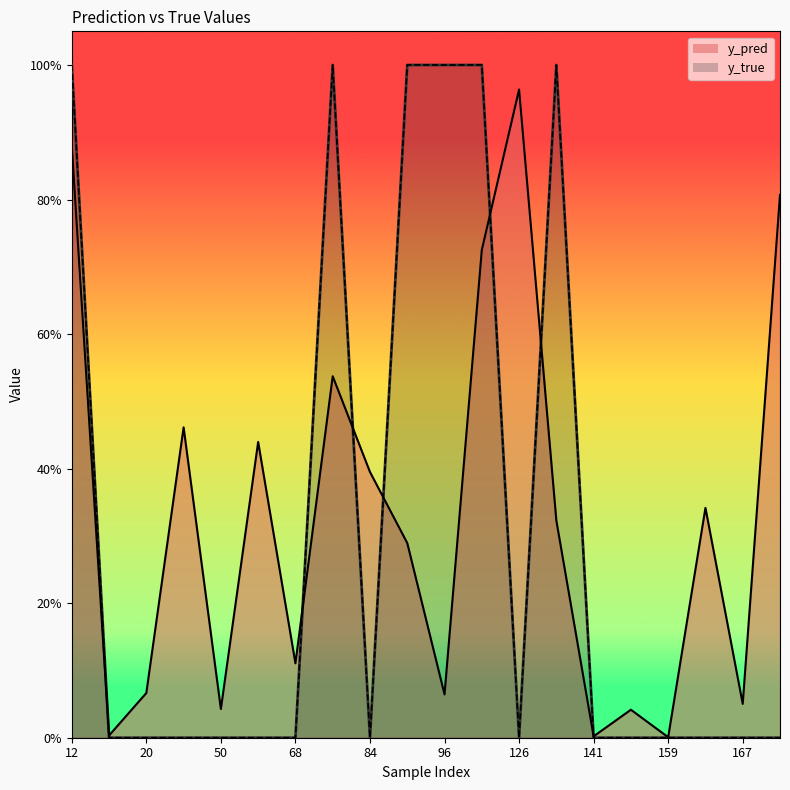

At 76, list the series in order from largest to smallest.

y_true, y_pred